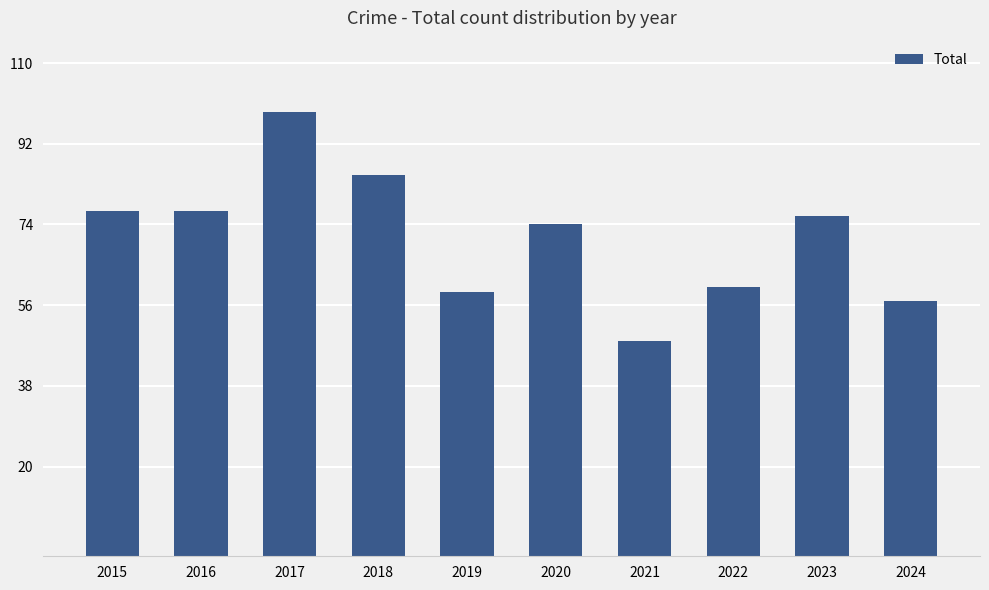

Where is the data nearest to the value 73?

2020